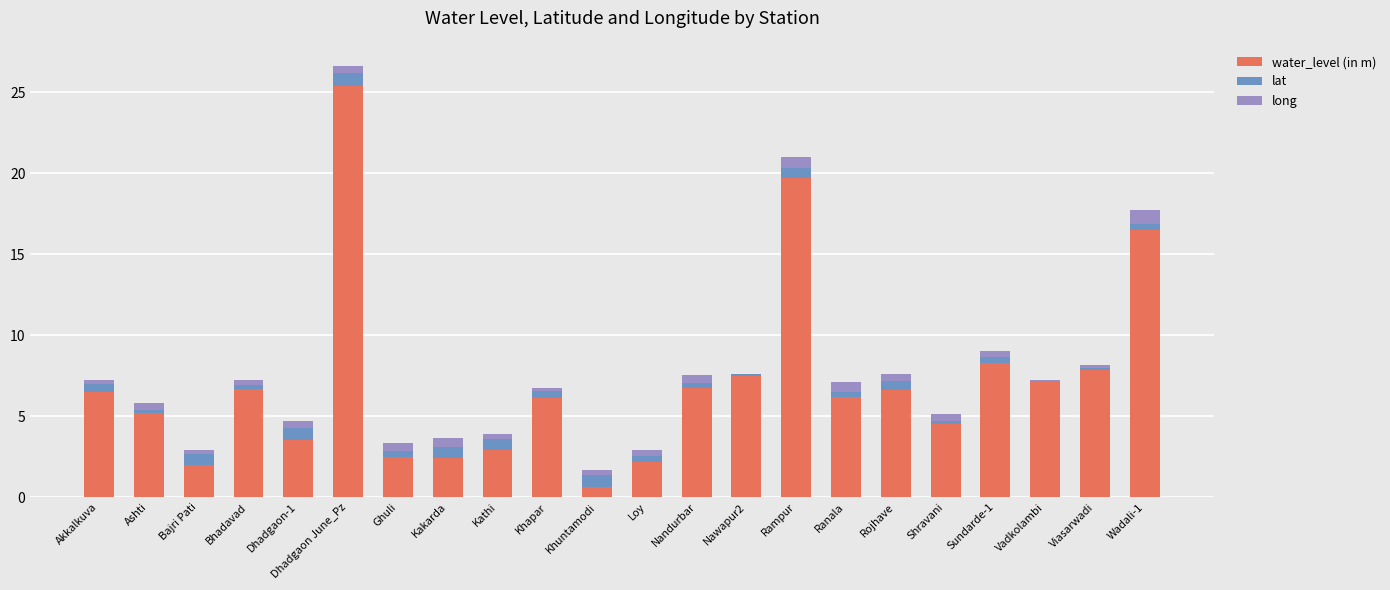

The value of water_level (in m) at Dhadgaon-1 is 0.8. True or false?

False